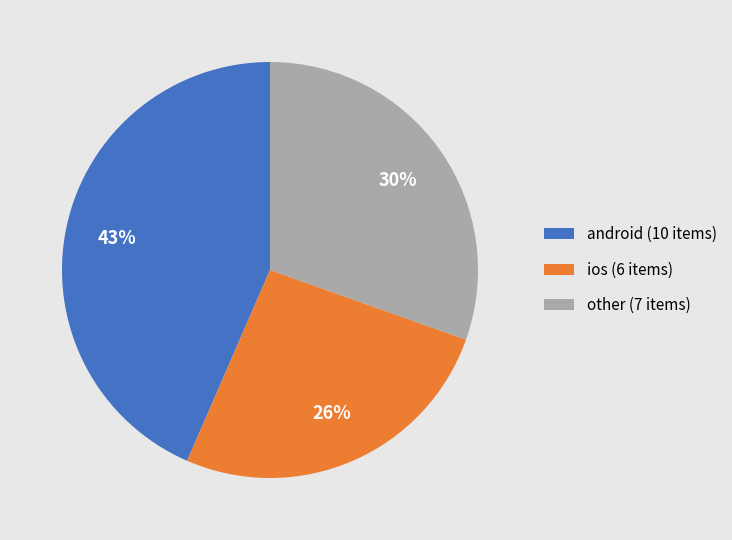

Between ios (6 items) and other (7 items), which is larger?

other (7 items)